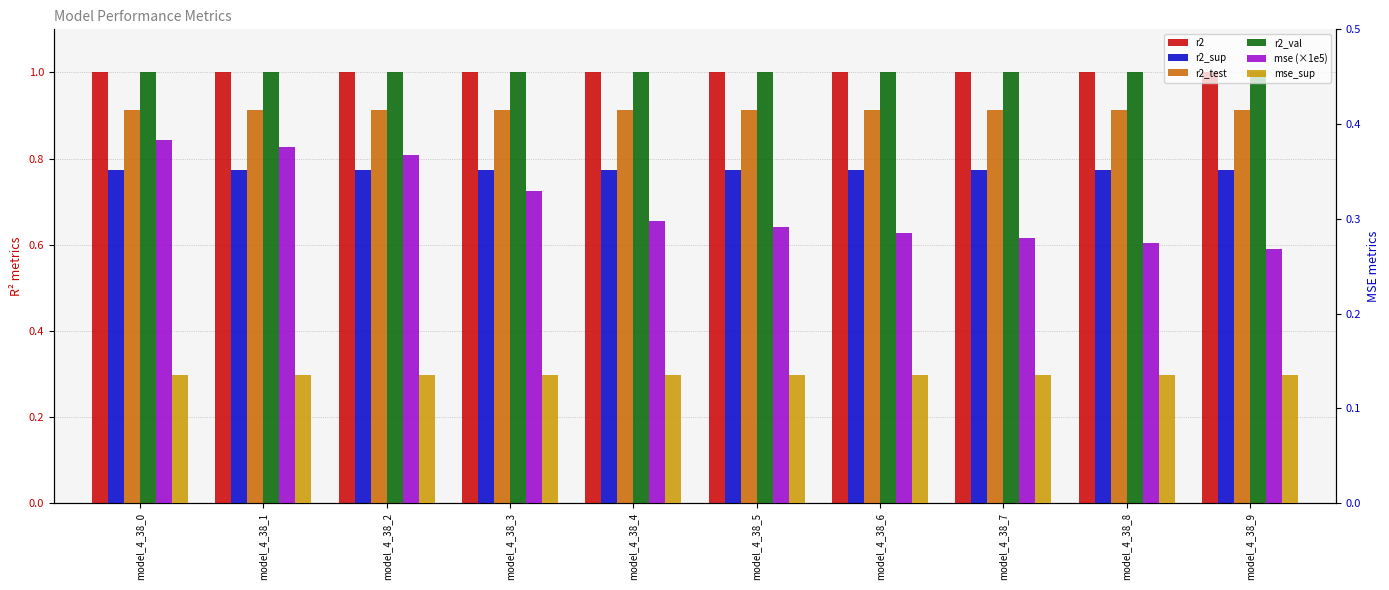

Count the mse (×1e5) values in the range 0 to 1.

10